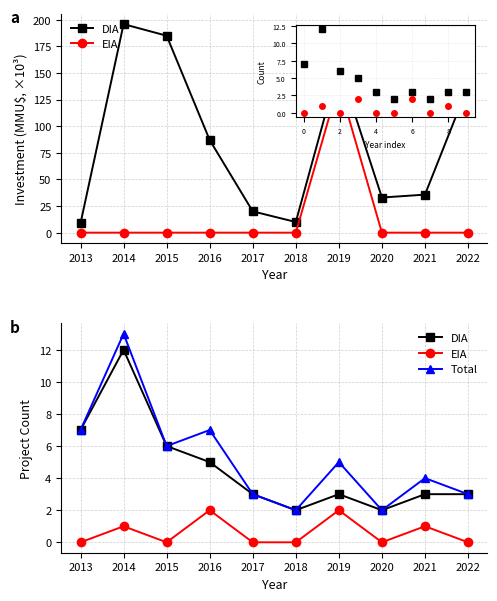

Reading left to right, list all the values displayed in this chart.

DIA: 7	12	6	5	3	2	3	2	3	3
EIA: 0	1	0	2	0	0	2	0	1	0
Total: 7	13	6	7	3	2	5	2	4	3